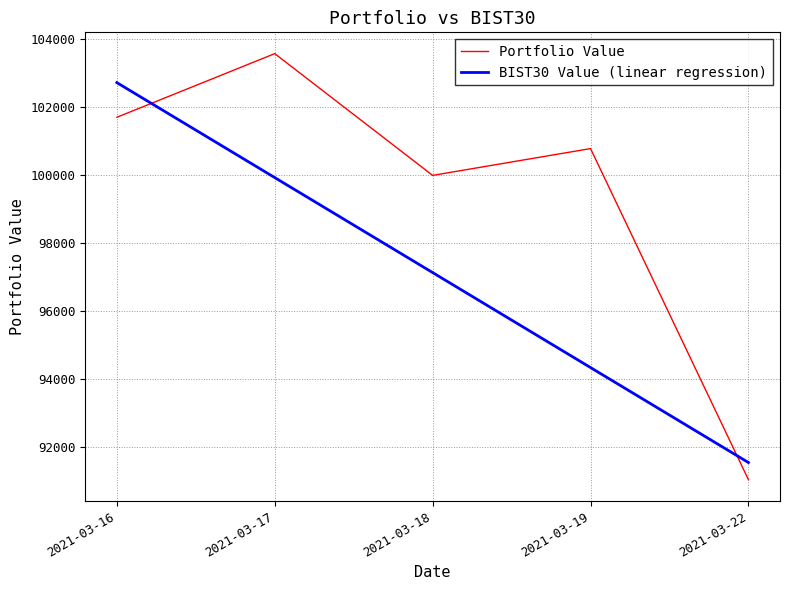

At which label does Portfolio Value reach its peak?

2021-03-17